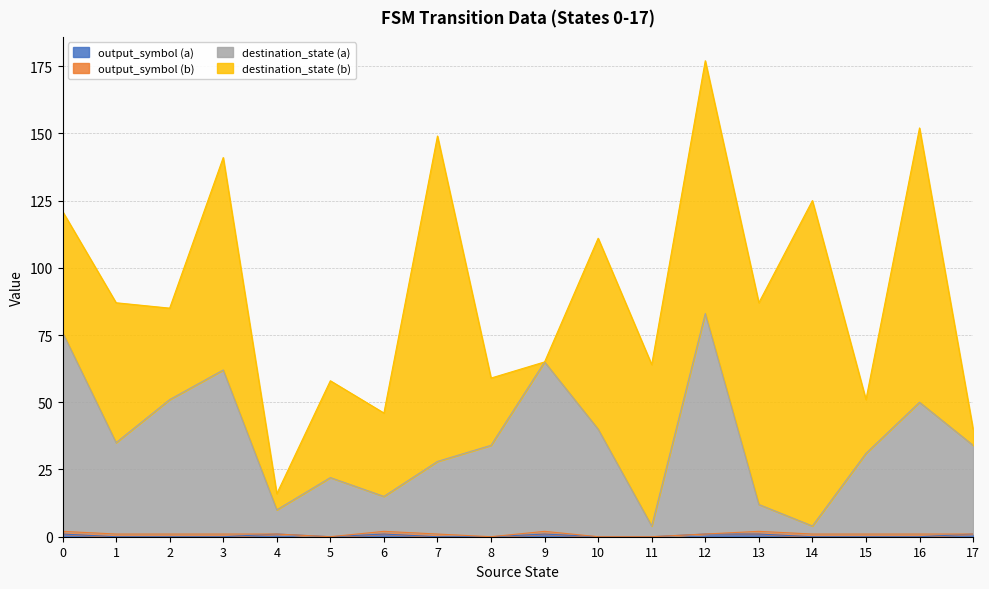

At which category is the sum across all series the highest?

12